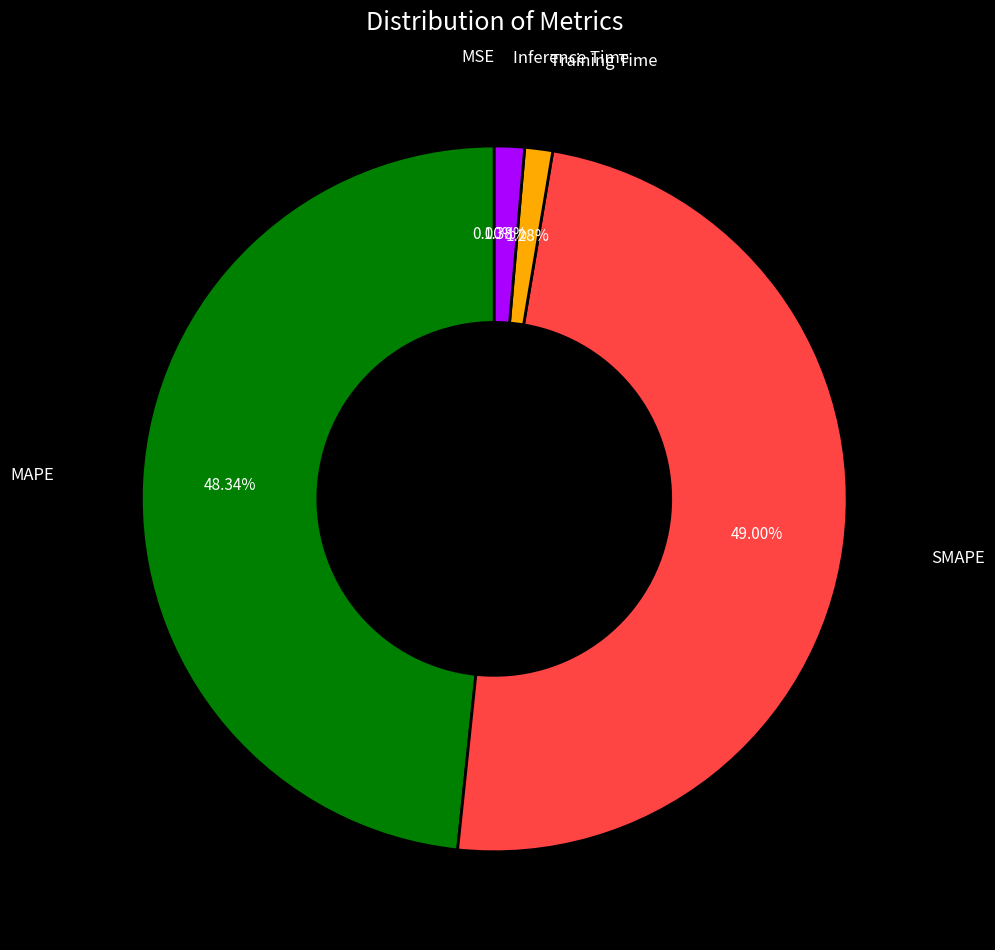

Does MAPE represent more than half of the total?

No